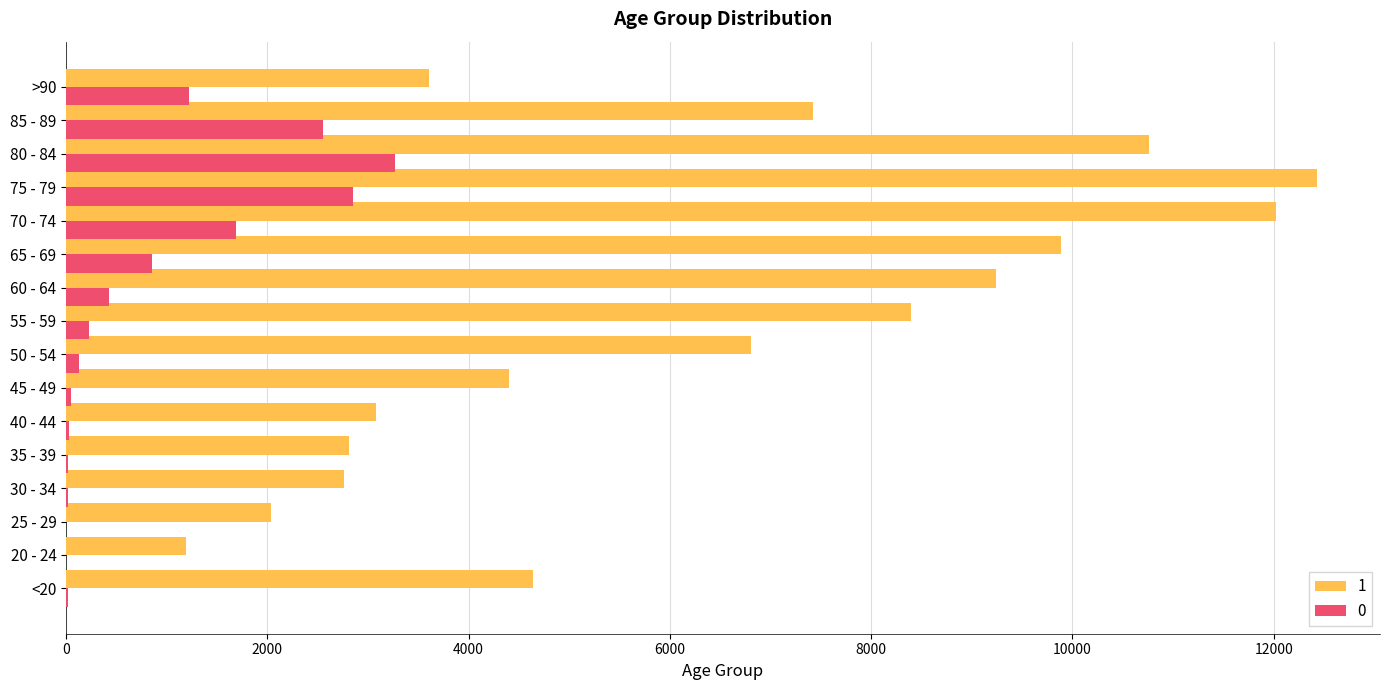

What is the total value across all series at 35 - 39?

2832